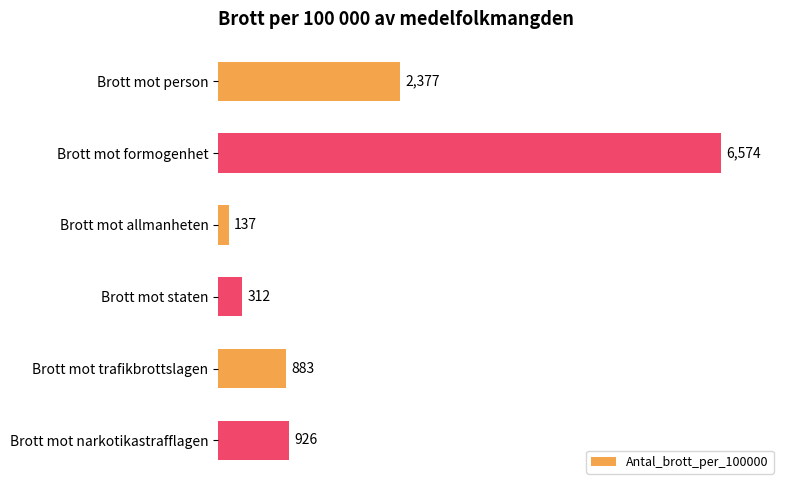

Are the bars horizontal?

Yes